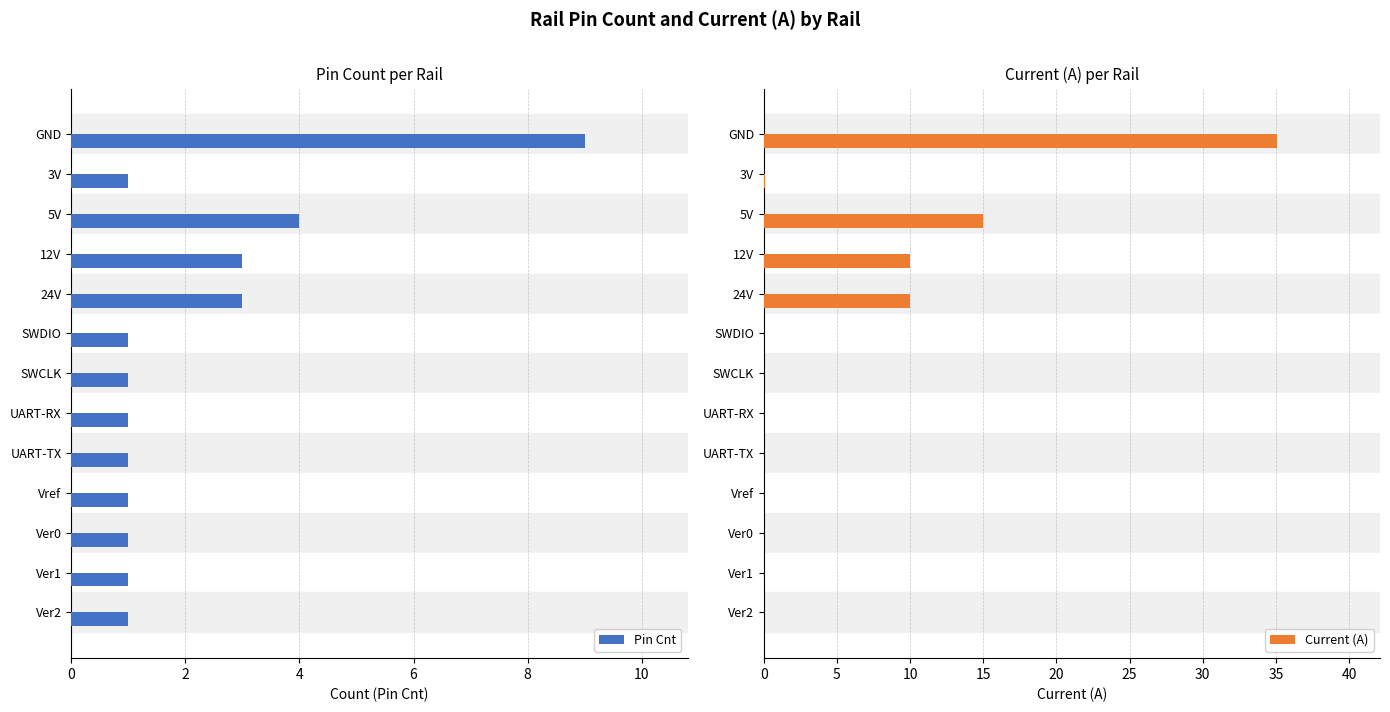

What is the value of the Pin Cnt bar at the 5th from the left?

3.0